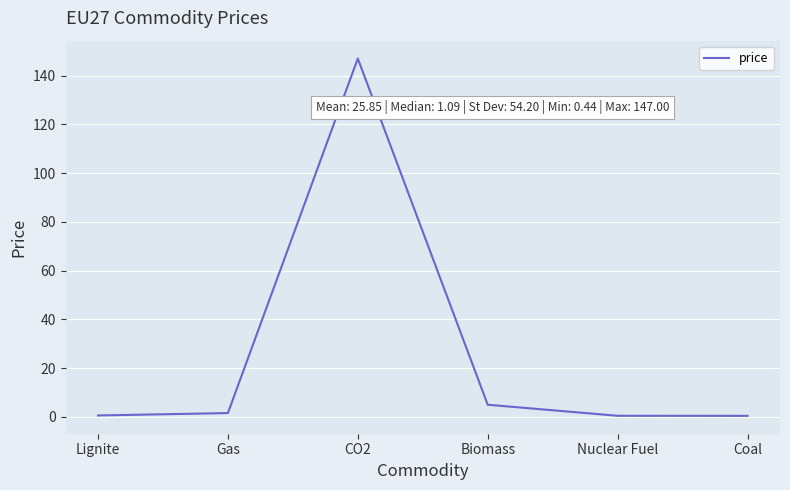

Is it true that the value at Biomass is 5.0?

True